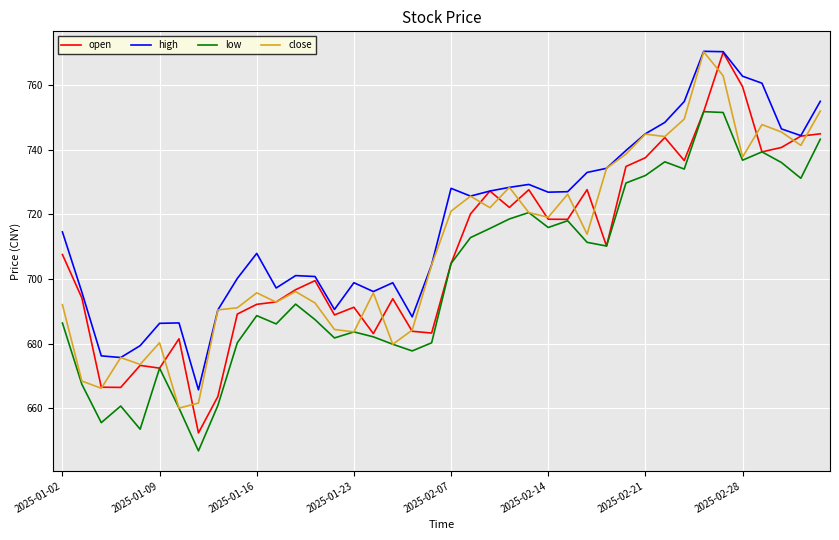

True or false: low and high cross at least once.

False